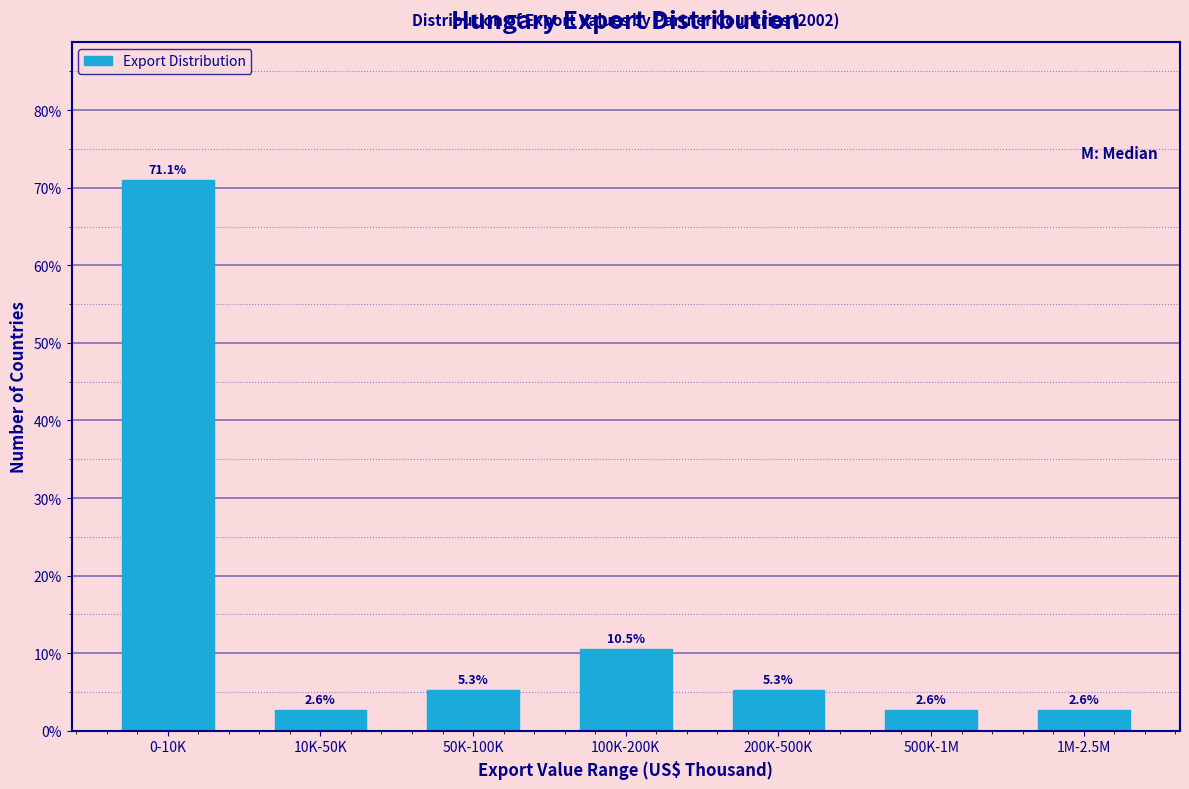

Reading left to right, transcribe all the data shown in this chart.

71.1	2.6	5.3	10.5	5.3	2.6	2.6